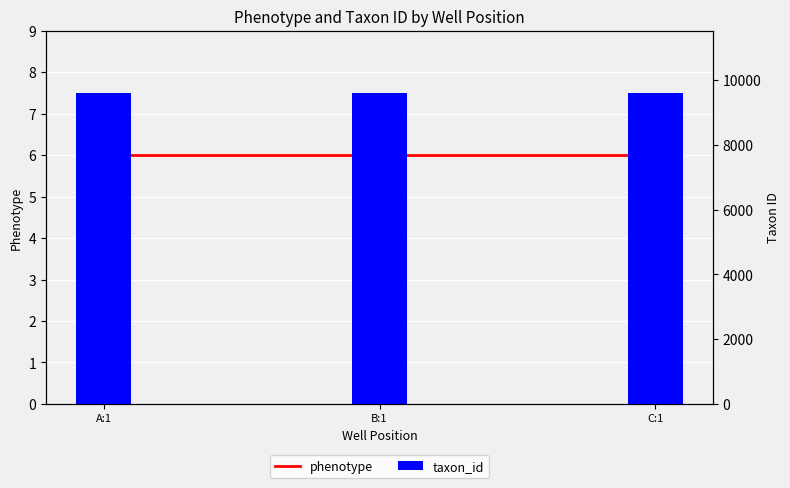

Is it true that phenotype equals 6 at A:1?

True